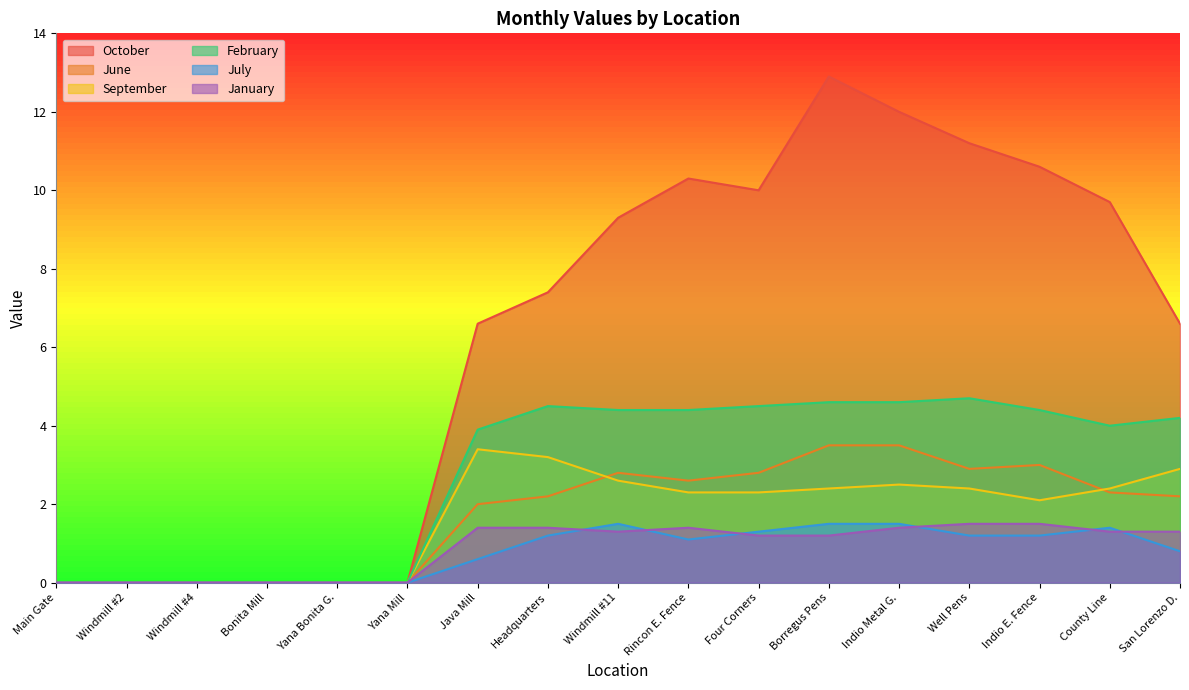

What value does the June series have at Rincon E. Fence?

2.6